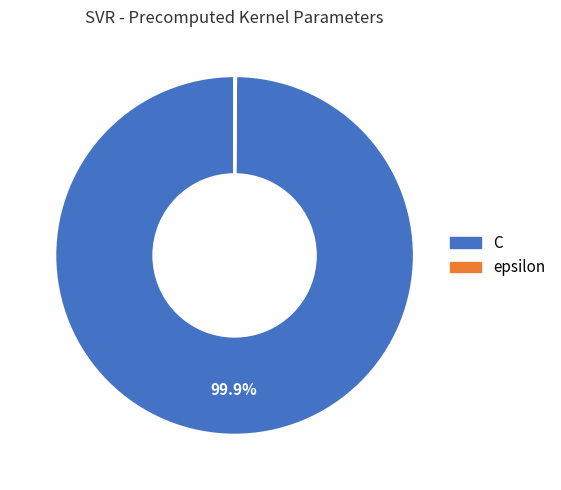

True or false: C accounts for 90% of the total.

False